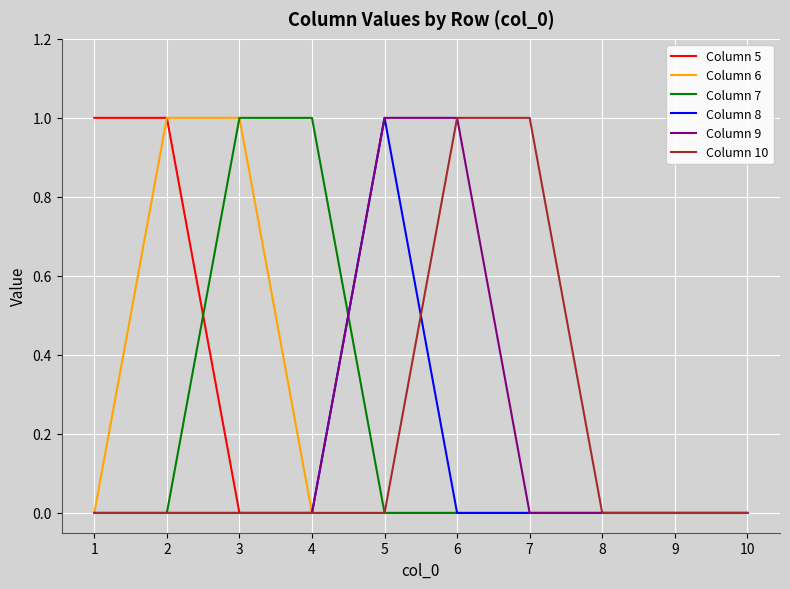

Between 6 and 7, which series saw the biggest shift?

Column 9